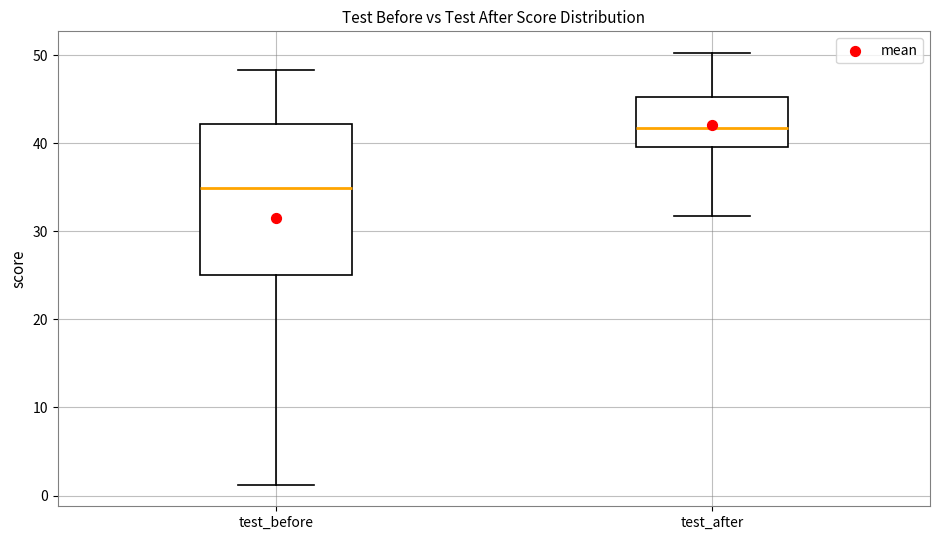

Where is the upper edge of the box for test_before on the y-axis? The values are not printed on the chart, so give them approximately, as read against the axis.

42